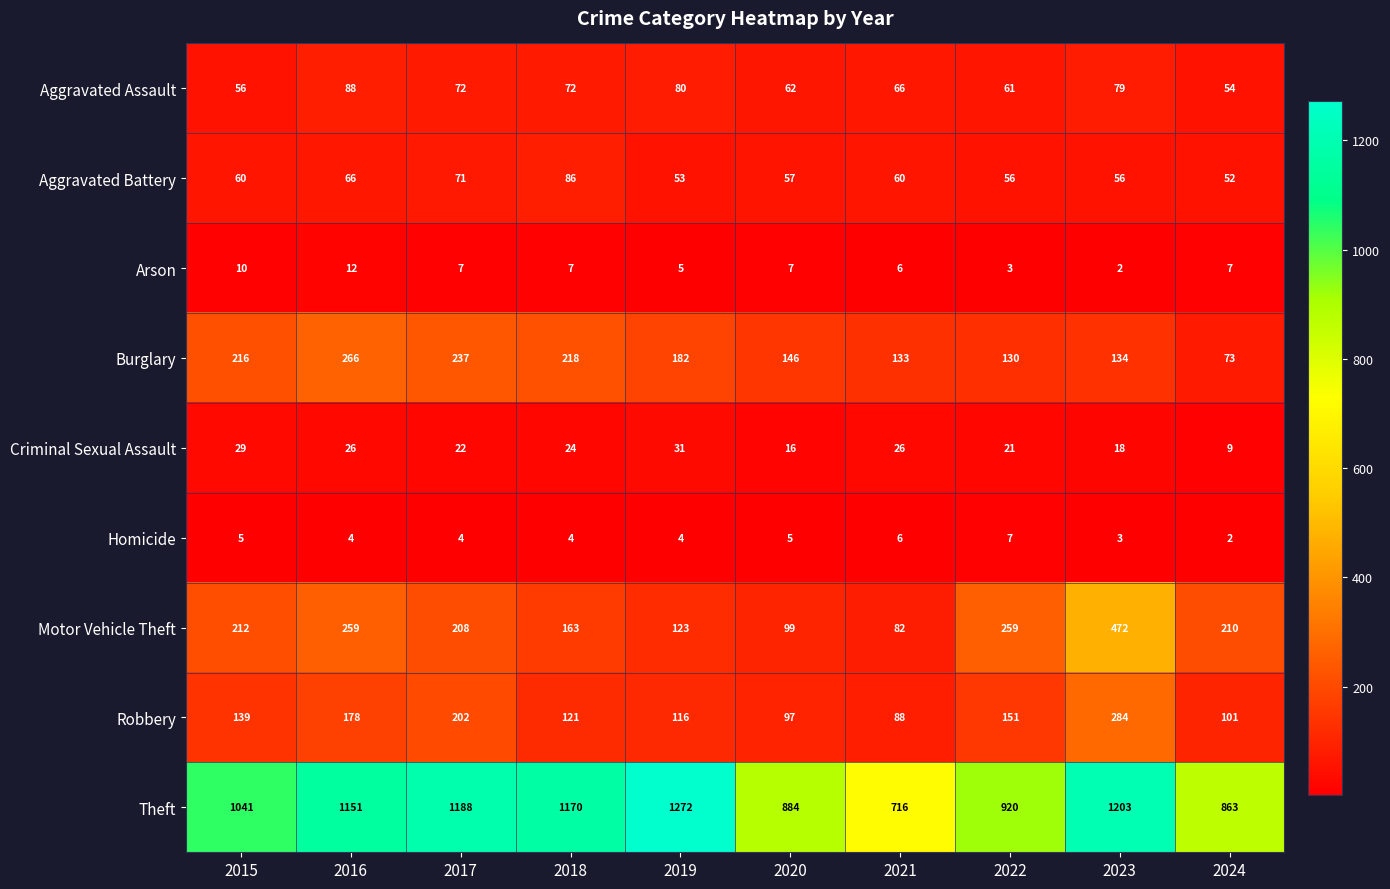

Count the Homicide values in the range 4 to 5.

6